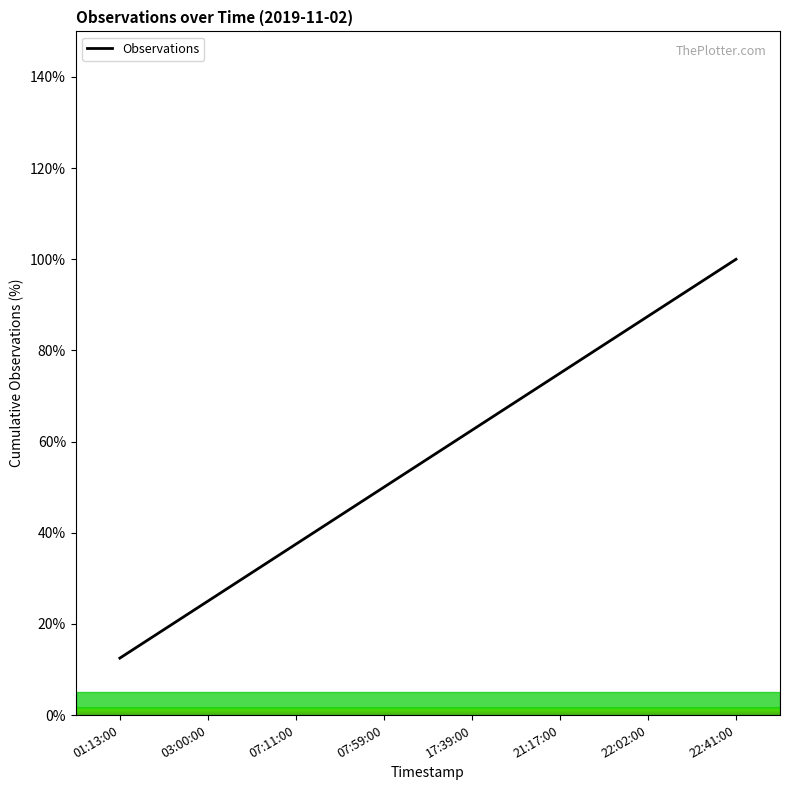

Count the number of categories in the chart.

8